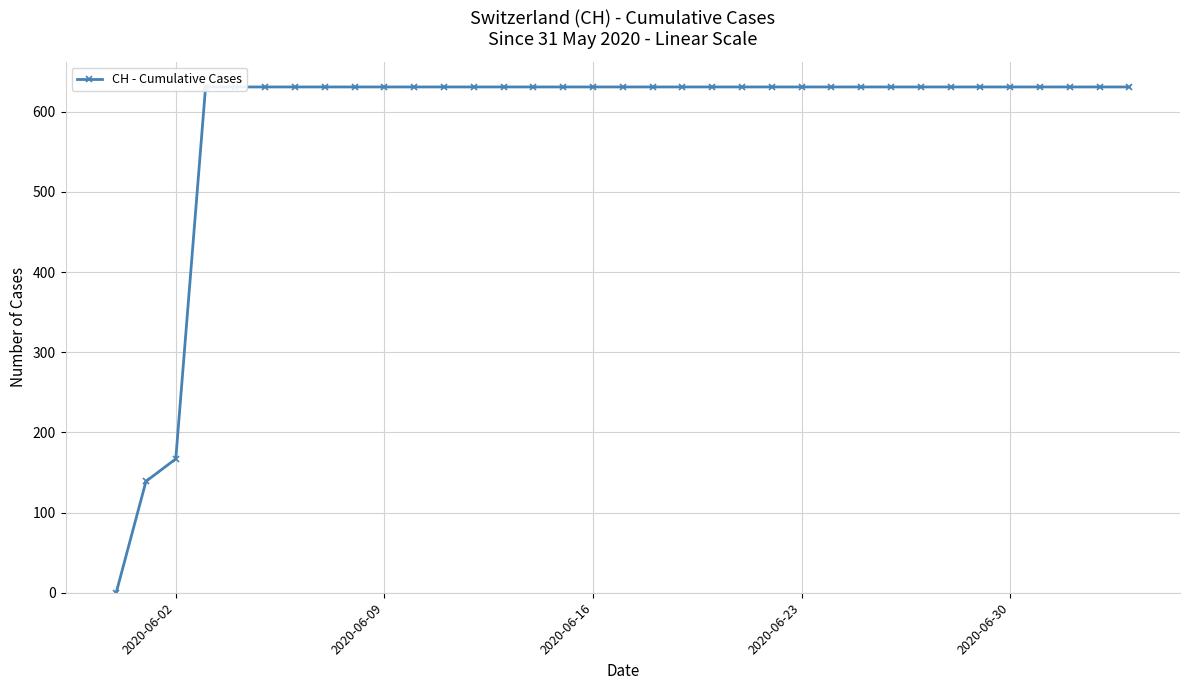

How many positive values are there?

34